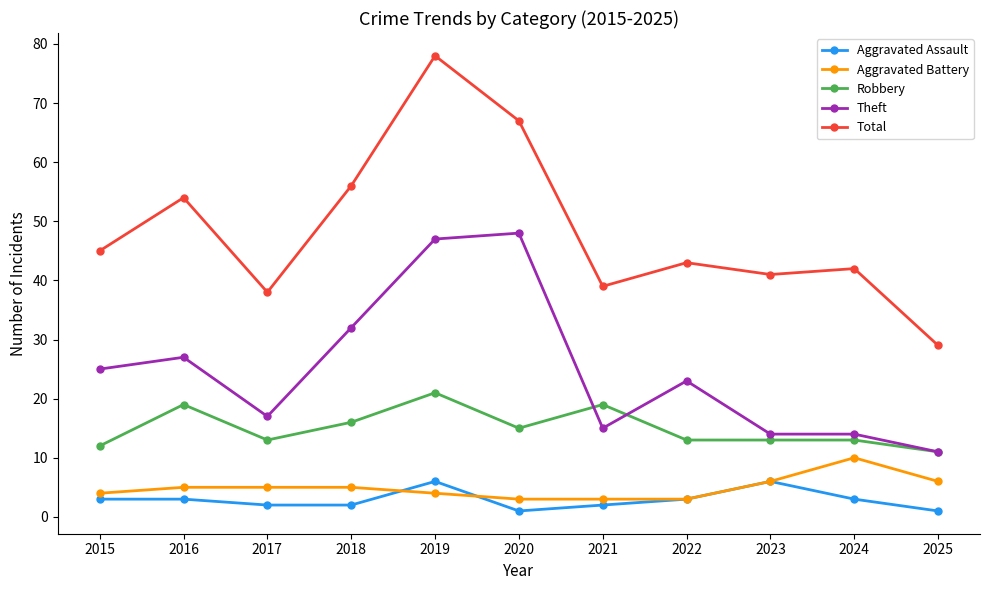

The Aggravated Battery series shows 10 at 2024. True or false?

True